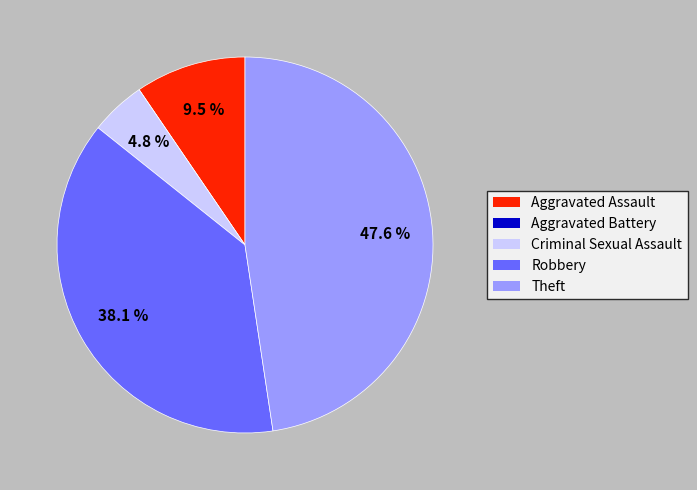

Does Criminal Sexual Assault represent more than half of the total?

No